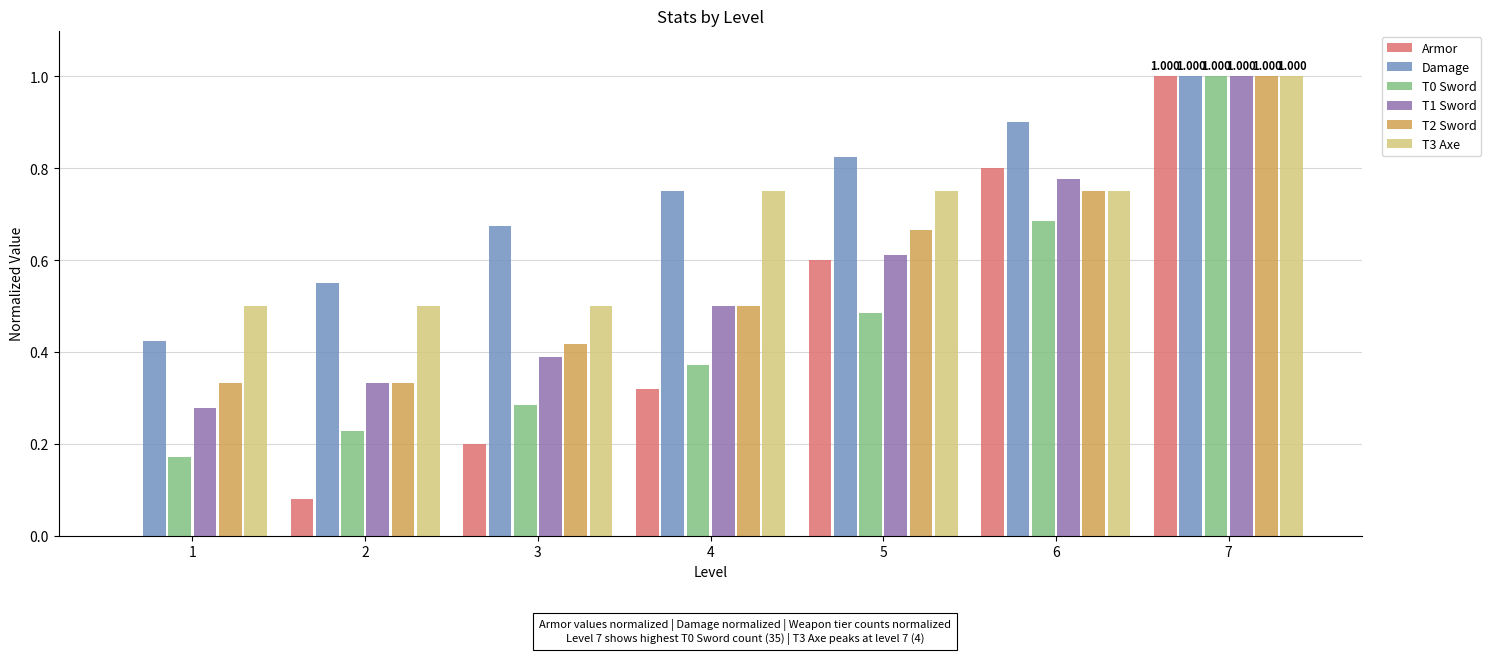

Which series changed the most between 1 and 2?

Damage